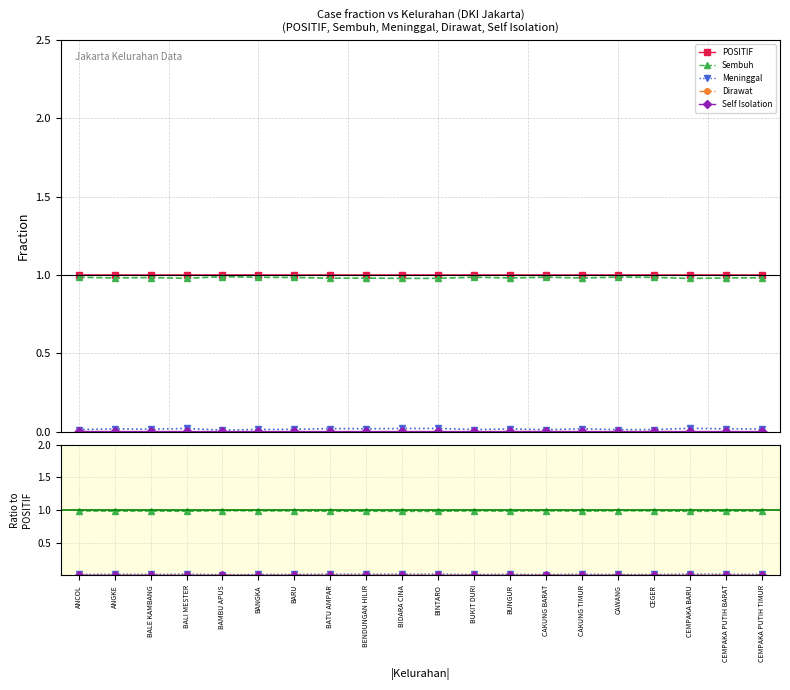

Reading right to left, transcribe all the data shown in this chart.

POSITIF: 1.0	1.0	1.0	1.0	1.0	1.0	1.0	1.0	1.0	1.0	1.0	1.0	1.0	1.0	1.0	1.0	1.0	1.0	1.0	1.0
Sembuh: 1.0	1.0	1.0	1.0	1.0	1.0	1.0	1.0	1.0	1.0	1.0	1.0	1.0	1.0	1.0	1.0	1.0	1.0	1.0	1.0
Meninggal: 0.0	0.0	0.0	0.0	0.0	0.0	0.0	0.0	0.0	0.0	0.0	0.0	0.0	0.0	0.0	0.0	0.0	0.0	0.0	0.0
Dirawat: 0.0	0.0	0.0	0.0	0.0	0.0	0.0	0.0	0.0	0.0	0.0	0.0	0.0	0.0	0.0	0.0	0.0	0.0	0.0	0.0
Self Isolation: 0.0	0.0	0.0	0.0	0.0	0.0	0.0	0.0	0.0	0.0	0.0	0.0	0.0	0.0	0.0	0.0	0.0	0.0	0.0	0.0